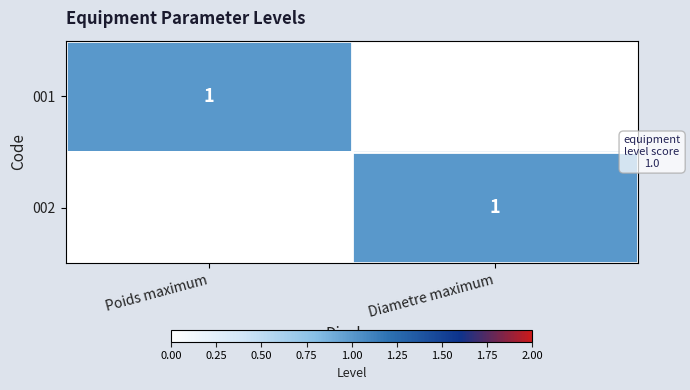

The 002 series shows 1 at Diametre maximum. True or false?

True